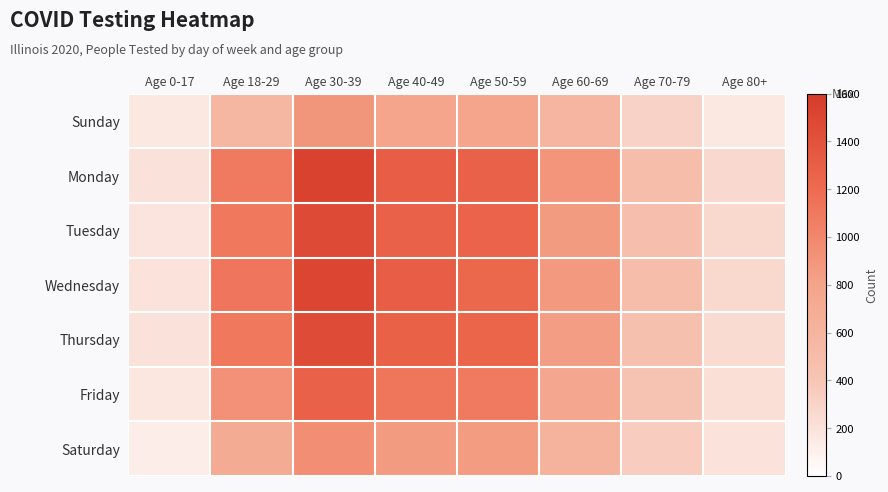

How many distinct data groups are displayed?

7